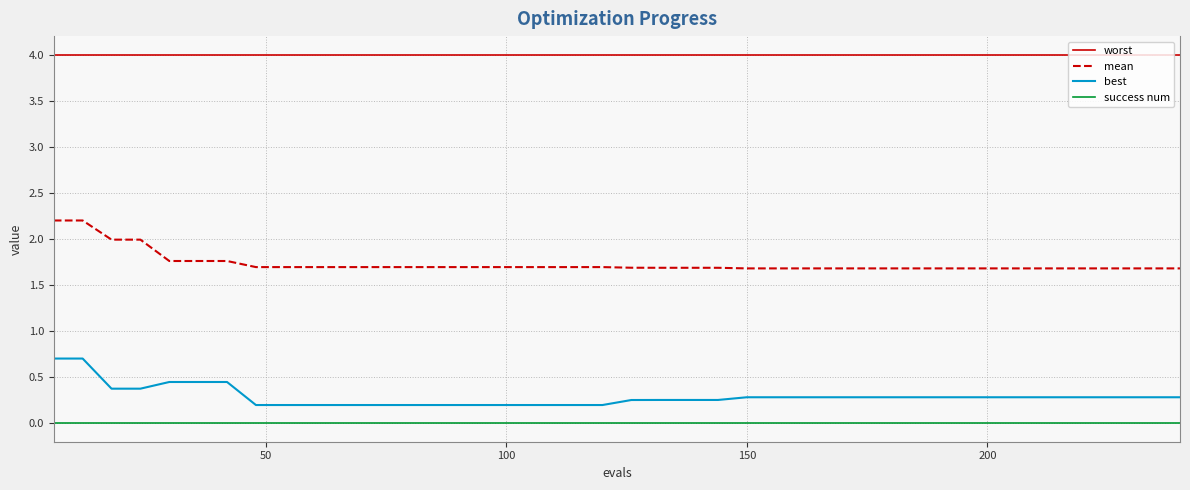

True or false: best and worst intersect in this chart.

False